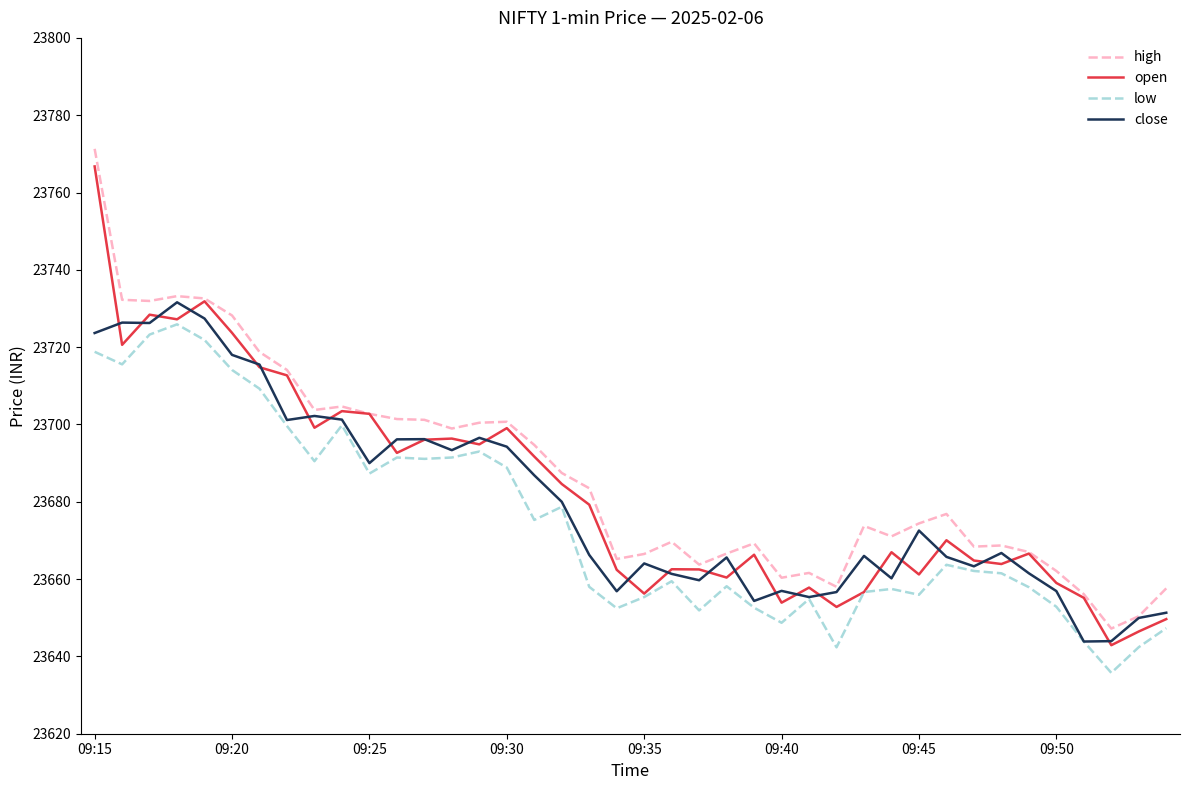

Which series has the widest spread of values?

high